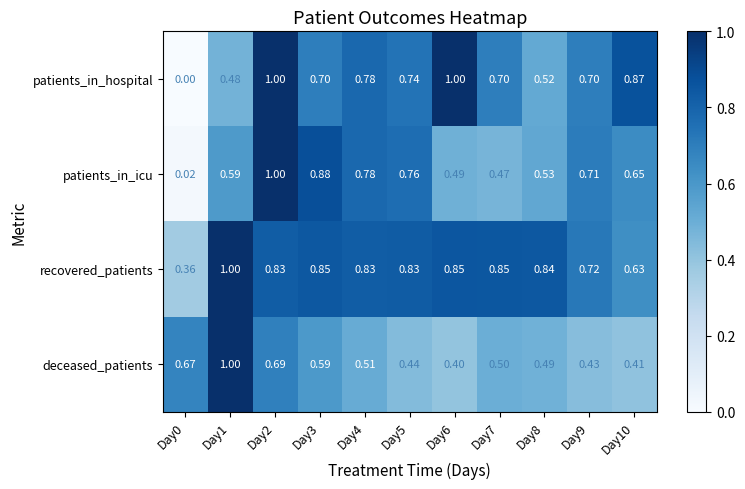

Is the value of patients_in_hospital at Day6 greater than the value of deceased_patients at Day10?

Yes